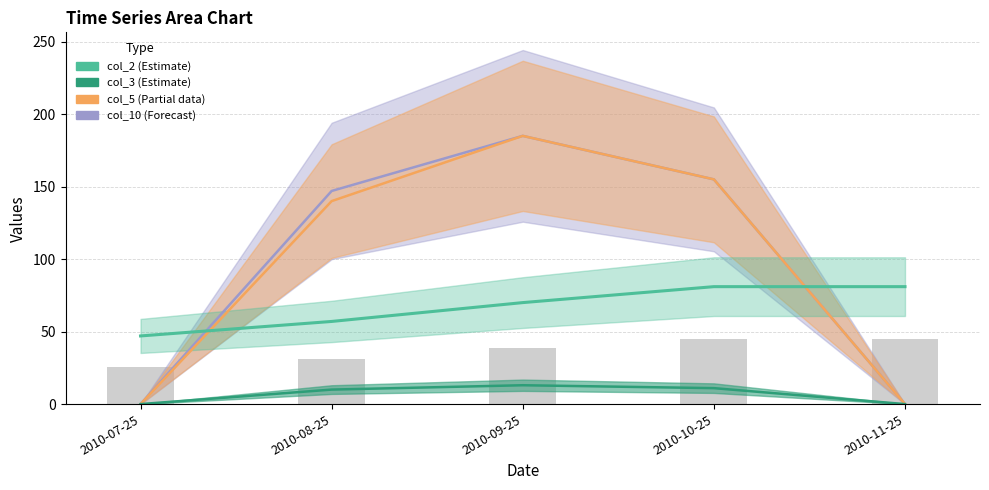

What is the average value of the col_3 series?

7